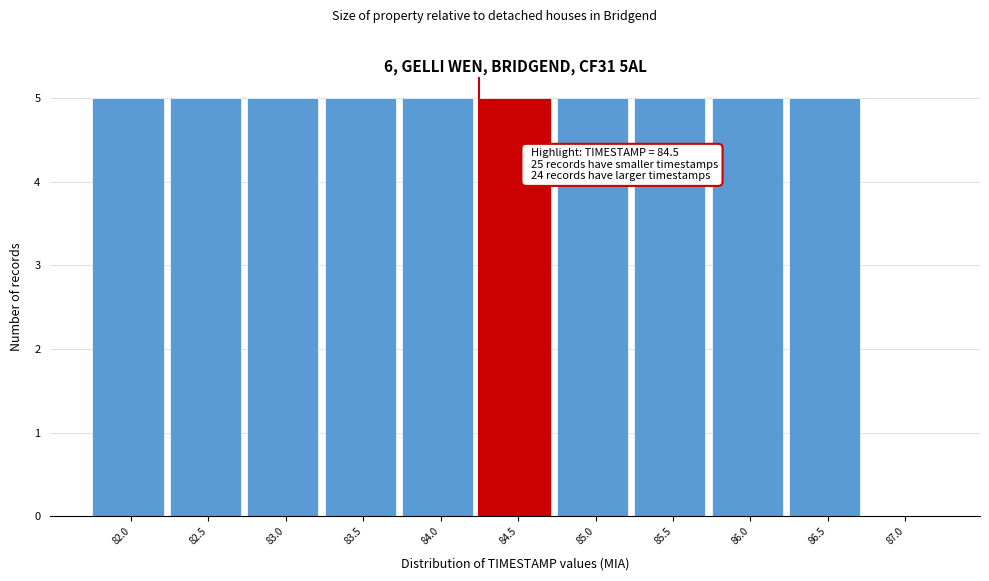

Reading right to left, transcribe all the data shown in this chart.

87.0=0	86.5=5	86.0=5	85.5=5	85.0=5	84.5=5	84.0=5	83.5=5	83.0=5	82.5=5	82.0=5